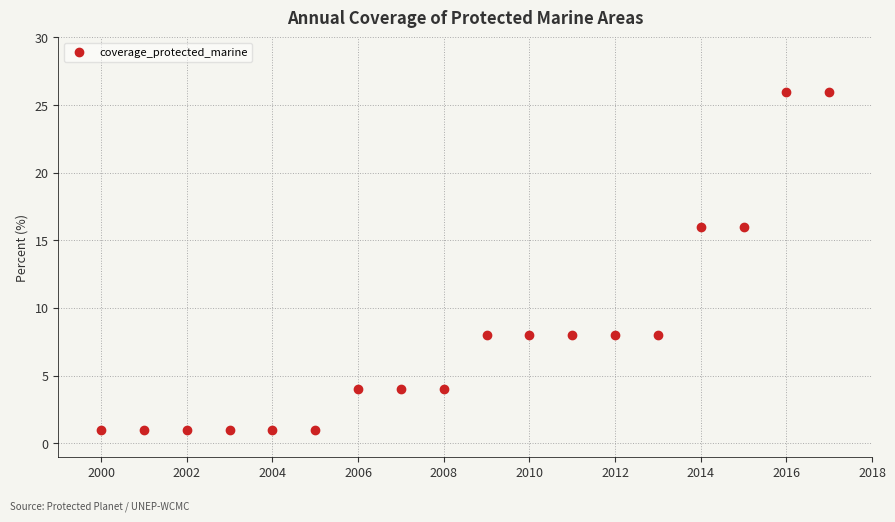

What is the range of Y values (max minus min)?

25